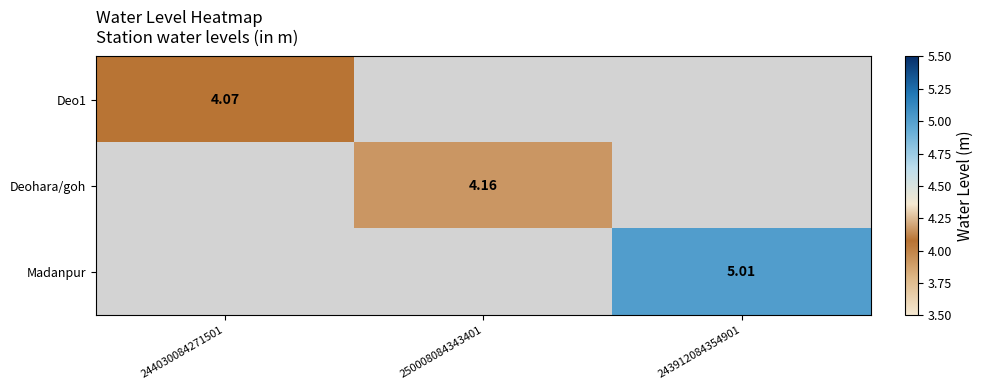

How many series are shown in this chart?

3